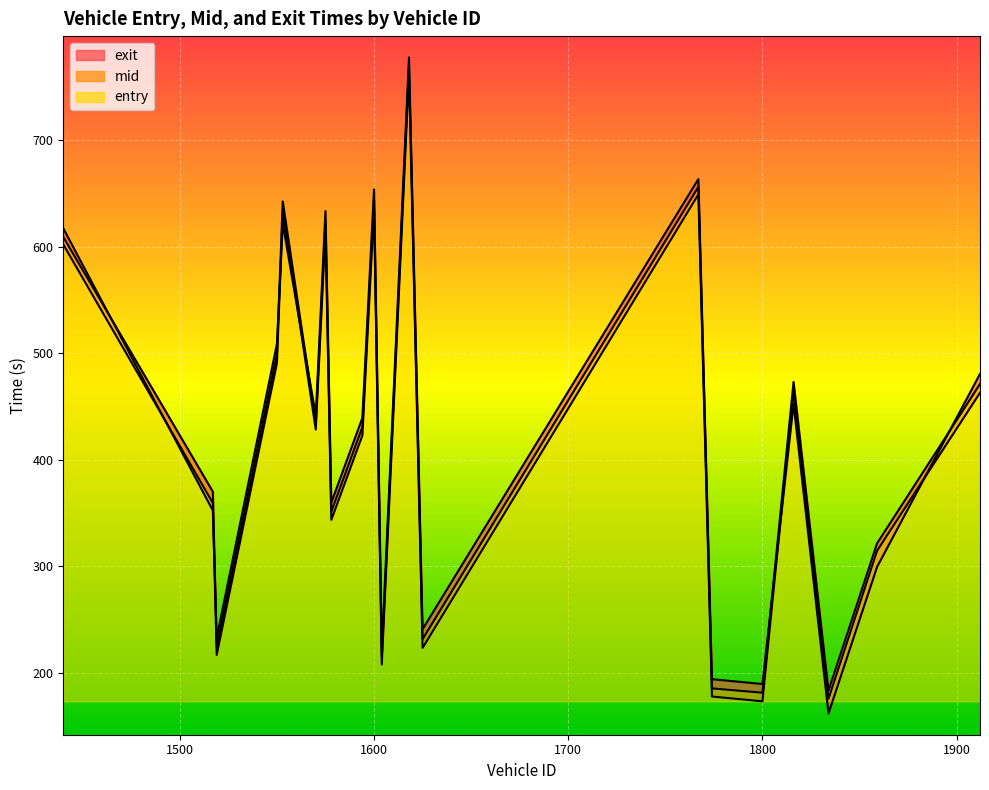

The entry series shows 292.5 at 1800. True or false?

False